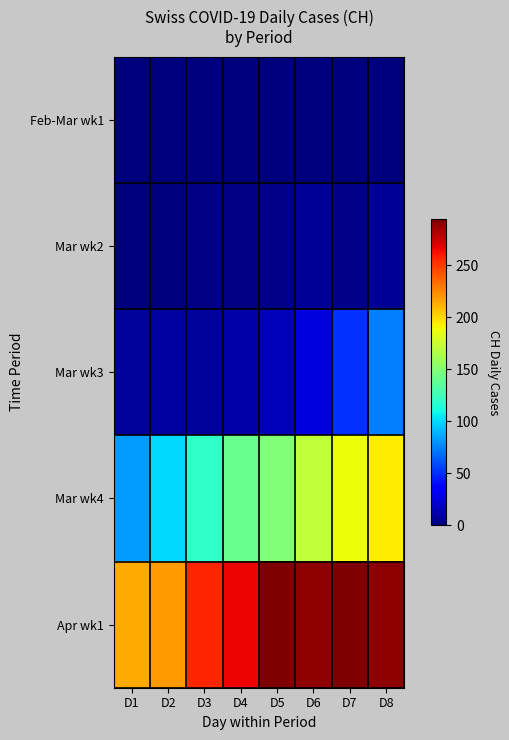

Which label corresponds to the smallest value in the chart?

D1